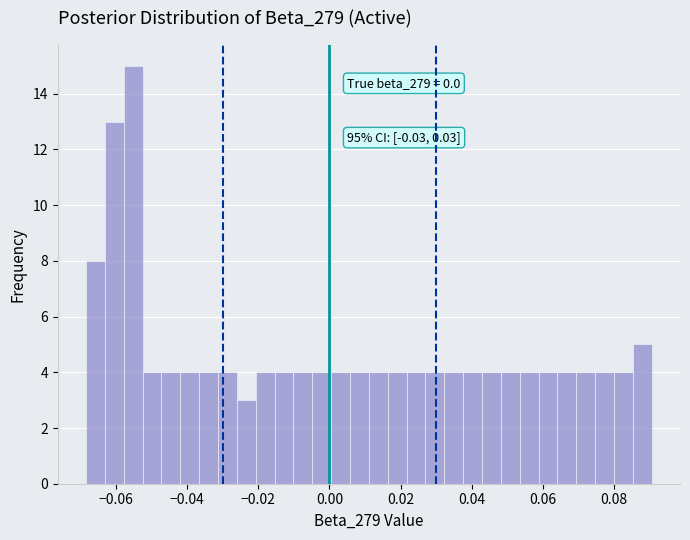

Read against the x-axis, roughly where is the centre of the tallest bar?

-0.056